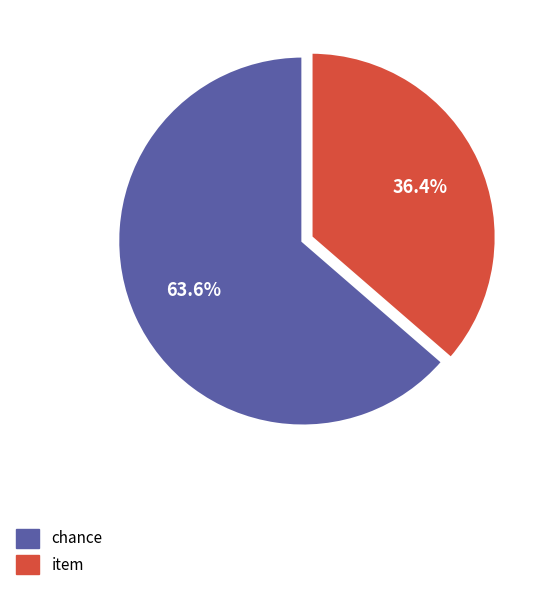

Rank the categories by value from highest to lowest.

chance, item